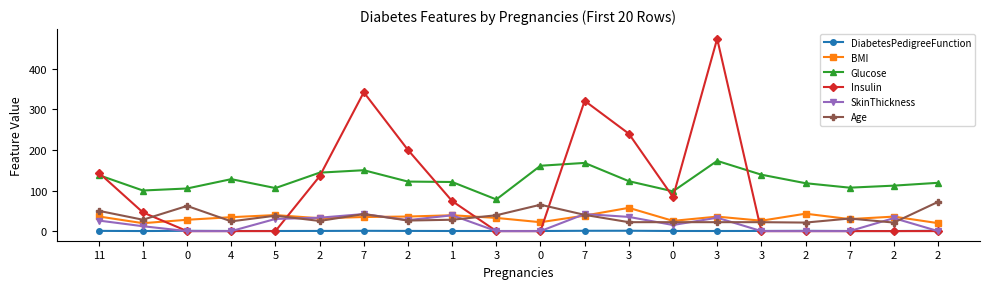

How many distinct data groups are displayed?

6